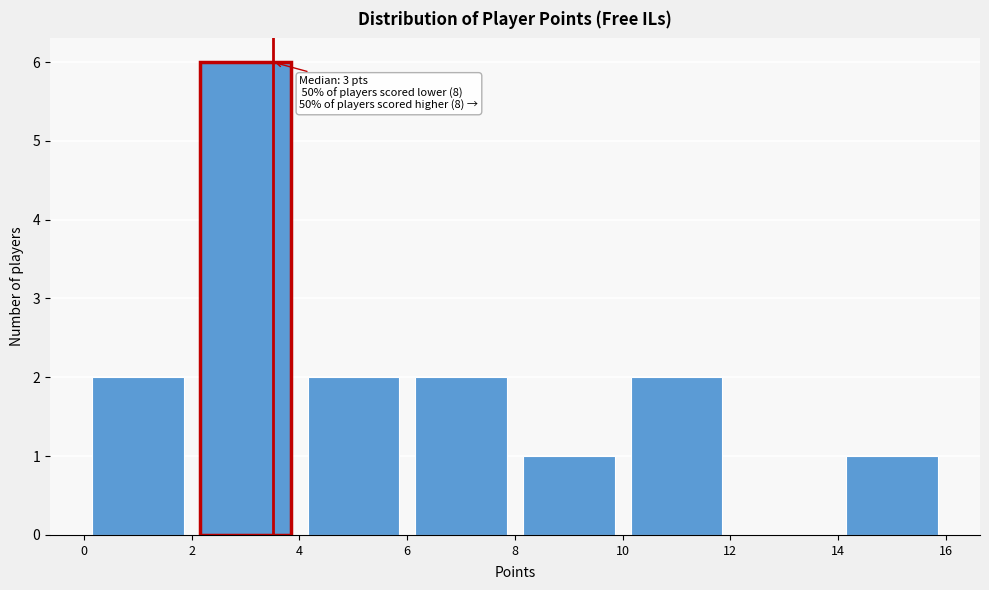

Which range on the x-axis has the tallest bar?

2 to 4